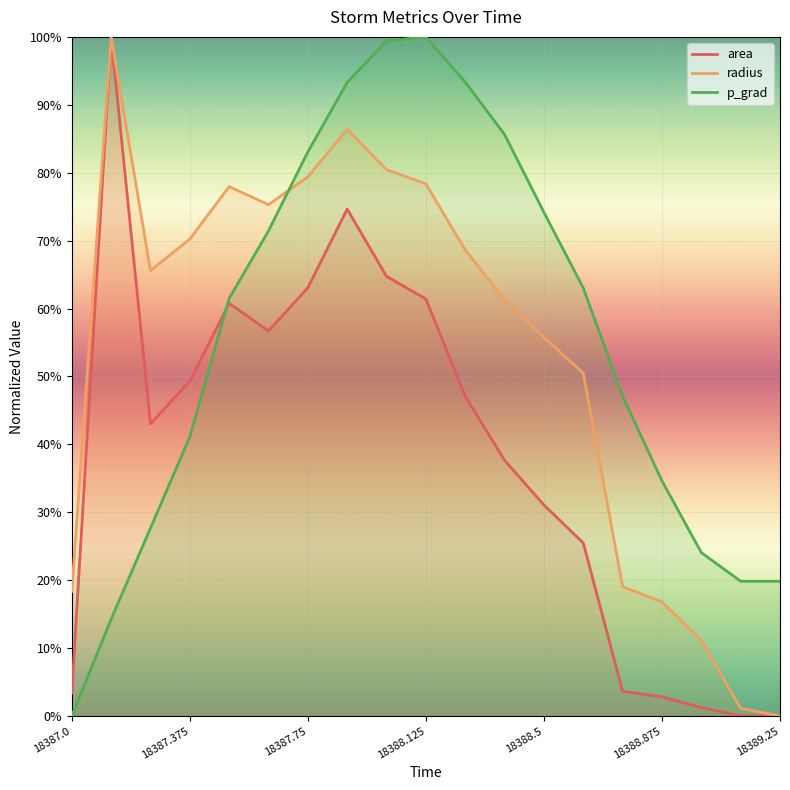

How many lines are shown in the chart?

3